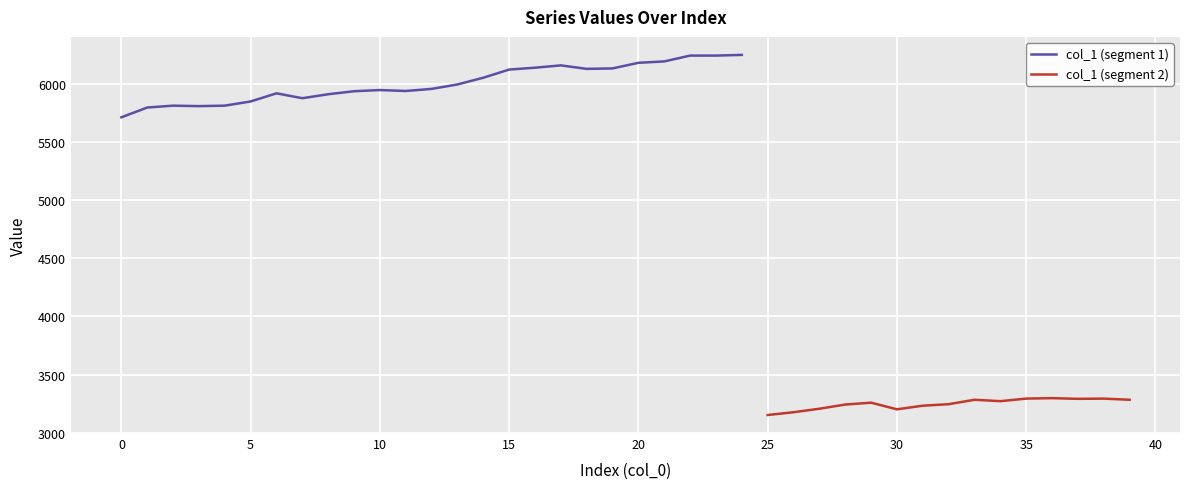

True or false: the data has more than 0 interior local peaks.

True